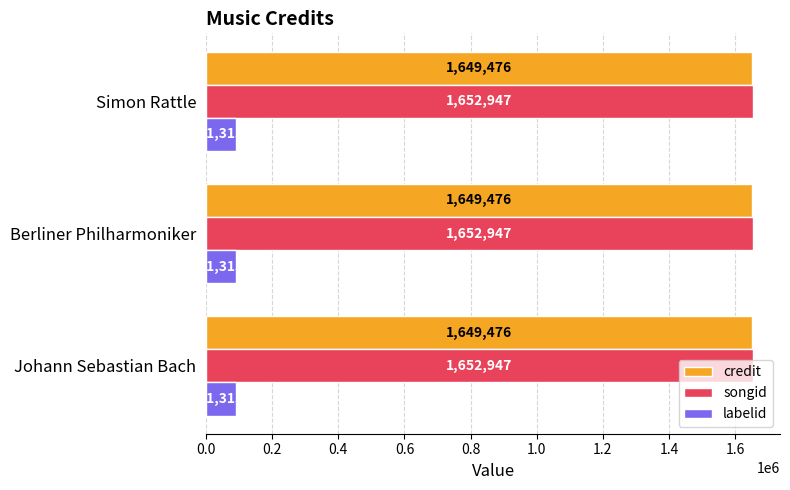

Rank the series at Simon Rattle from highest to lowest value.

songid, credit, labelid